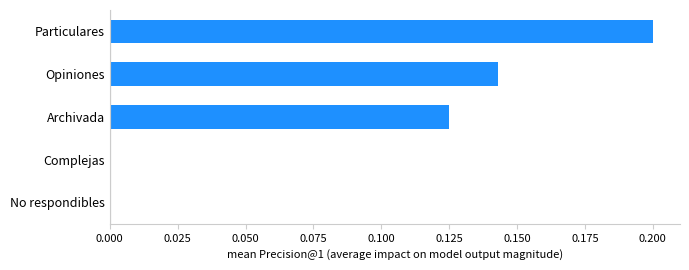

Is it true that the value at Complejas is 0.1?

False